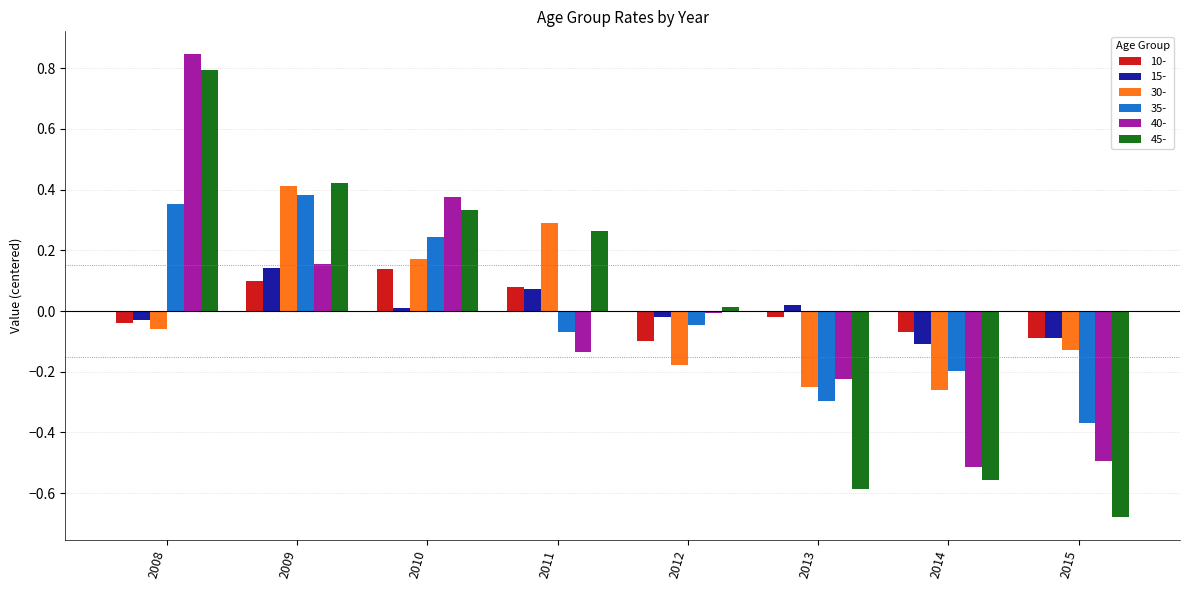

How many categories are shown in the chart?

8